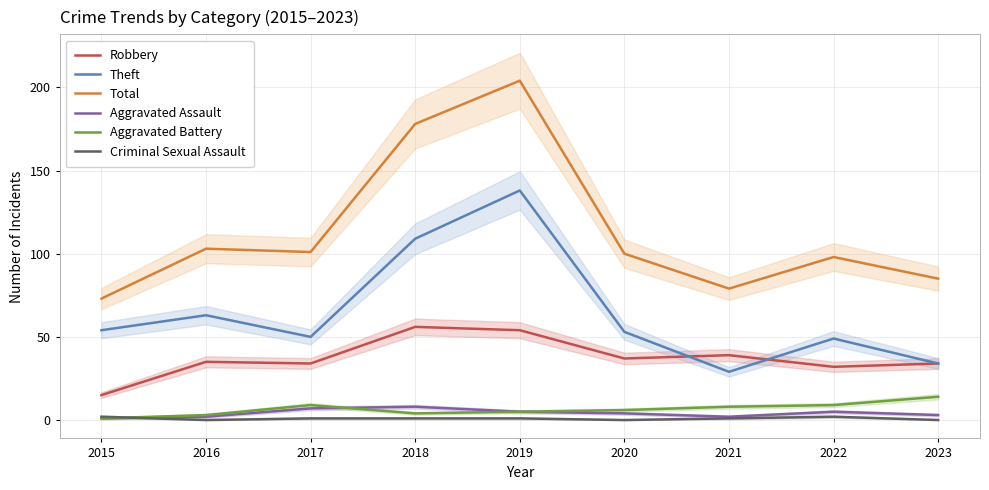

How many lines are shown in the chart?

6